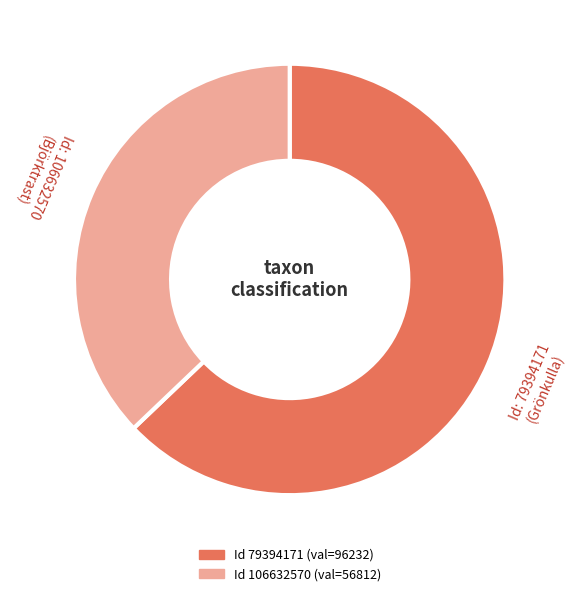

Is there any slice that represents more than half of the pie?

Yes